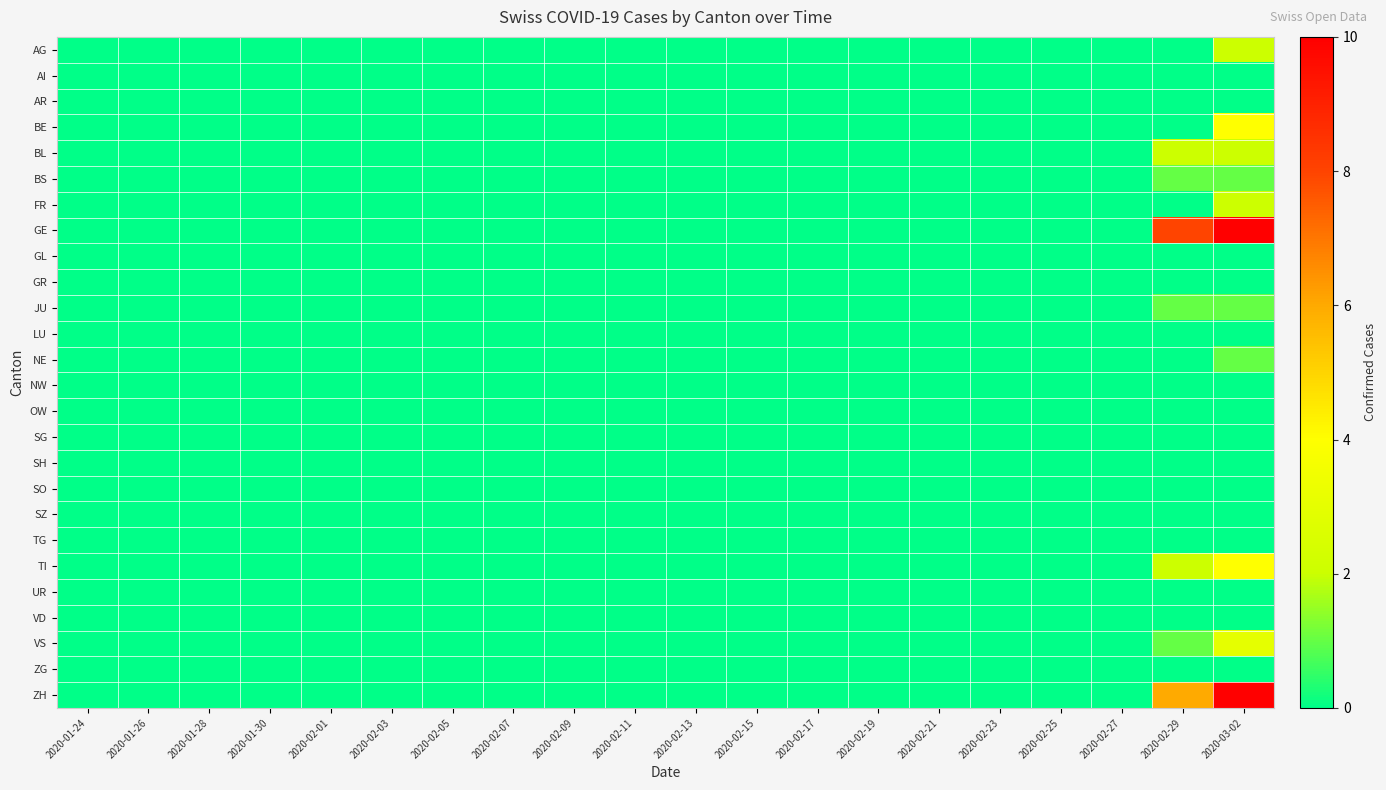

Reading left to right, extract all data points from this chart.

AG: 2020-01-24=0	2020-01-26=0	2020-01-28=0	2020-01-30=0	2020-02-01=0	2020-02-03=0	2020-02-05=0	2020-02-07=0	2020-02-09=0	2020-02-11=0	2020-02-13=0	2020-02-15=0	2020-02-17=0	2020-02-19=0	2020-02-21=0	2020-02-23=0	2020-02-25=0	2020-02-27=0	2020-02-29=0	2020-03-02=2
AI: 2020-01-24=0	2020-01-26=0	2020-01-28=0	2020-01-30=0	2020-02-01=0	2020-02-03=0	2020-02-05=0	2020-02-07=0	2020-02-09=0	2020-02-11=0	2020-02-13=0	2020-02-15=0	2020-02-17=0	2020-02-19=0	2020-02-21=0	2020-02-23=0	2020-02-25=0	2020-02-27=0	2020-02-29=0	2020-03-02=0
AR: 2020-01-24=0	2020-01-26=0	2020-01-28=0	2020-01-30=0	2020-02-01=0	2020-02-03=0	2020-02-05=0	2020-02-07=0	2020-02-09=0	2020-02-11=0	2020-02-13=0	2020-02-15=0	2020-02-17=0	2020-02-19=0	2020-02-21=0	2020-02-23=0	2020-02-25=0	2020-02-27=0	2020-02-29=0	2020-03-02=0
BE: 2020-01-24=0	2020-01-26=0	2020-01-28=0	2020-01-30=0	2020-02-01=0	2020-02-03=0	2020-02-05=0	2020-02-07=0	2020-02-09=0	2020-02-11=0	2020-02-13=0	2020-02-15=0	2020-02-17=0	2020-02-19=0	2020-02-21=0	2020-02-23=0	2020-02-25=0	2020-02-27=0	2020-02-29=0	2020-03-02=4
BL: 2020-01-24=0	2020-01-26=0	2020-01-28=0	2020-01-30=0	2020-02-01=0	2020-02-03=0	2020-02-05=0	2020-02-07=0	2020-02-09=0	2020-02-11=0	2020-02-13=0	2020-02-15=0	2020-02-17=0	2020-02-19=0	2020-02-21=0	2020-02-23=0	2020-02-25=0	2020-02-27=0	2020-02-29=2	2020-03-02=2
BS: 2020-01-24=0	2020-01-26=0	2020-01-28=0	2020-01-30=0	2020-02-01=0	2020-02-03=0	2020-02-05=0	2020-02-07=0	2020-02-09=0	2020-02-11=0	2020-02-13=0	2020-02-15=0	2020-02-17=0	2020-02-19=0	2020-02-21=0	2020-02-23=0	2020-02-25=0	2020-02-27=0	2020-02-29=1	2020-03-02=1
FR: 2020-01-24=0	2020-01-26=0	2020-01-28=0	2020-01-30=0	2020-02-01=0	2020-02-03=0	2020-02-05=0	2020-02-07=0	2020-02-09=0	2020-02-11=0	2020-02-13=0	2020-02-15=0	2020-02-17=0	2020-02-19=0	2020-02-21=0	2020-02-23=0	2020-02-25=0	2020-02-27=0	2020-02-29=0	2020-03-02=2
GE: 2020-01-24=0	2020-01-26=0	2020-01-28=0	2020-01-30=0	2020-02-01=0	2020-02-03=0	2020-02-05=0	2020-02-07=0	2020-02-09=0	2020-02-11=0	2020-02-13=0	2020-02-15=0	2020-02-17=0	2020-02-19=0	2020-02-21=0	2020-02-23=0	2020-02-25=0	2020-02-27=0	2020-02-29=8	2020-03-02=10
GL: 2020-01-24=0	2020-01-26=0	2020-01-28=0	2020-01-30=0	2020-02-01=0	2020-02-03=0	2020-02-05=0	2020-02-07=0	2020-02-09=0	2020-02-11=0	2020-02-13=0	2020-02-15=0	2020-02-17=0	2020-02-19=0	2020-02-21=0	2020-02-23=0	2020-02-25=0	2020-02-27=0	2020-02-29=0	2020-03-02=0
GR: 2020-01-24=0	2020-01-26=0	2020-01-28=0	2020-01-30=0	2020-02-01=0	2020-02-03=0	2020-02-05=0	2020-02-07=0	2020-02-09=0	2020-02-11=0	2020-02-13=0	2020-02-15=0	2020-02-17=0	2020-02-19=0	2020-02-21=0	2020-02-23=0	2020-02-25=0	2020-02-27=0	2020-02-29=0	2020-03-02=0
JU: 2020-01-24=0	2020-01-26=0	2020-01-28=0	2020-01-30=0	2020-02-01=0	2020-02-03=0	2020-02-05=0	2020-02-07=0	2020-02-09=0	2020-02-11=0	2020-02-13=0	2020-02-15=0	2020-02-17=0	2020-02-19=0	2020-02-21=0	2020-02-23=0	2020-02-25=0	2020-02-27=0	2020-02-29=1	2020-03-02=1
LU: 2020-01-24=0	2020-01-26=0	2020-01-28=0	2020-01-30=0	2020-02-01=0	2020-02-03=0	2020-02-05=0	2020-02-07=0	2020-02-09=0	2020-02-11=0	2020-02-13=0	2020-02-15=0	2020-02-17=0	2020-02-19=0	2020-02-21=0	2020-02-23=0	2020-02-25=0	2020-02-27=0	2020-02-29=0	2020-03-02=0
NE: 2020-01-24=0	2020-01-26=0	2020-01-28=0	2020-01-30=0	2020-02-01=0	2020-02-03=0	2020-02-05=0	2020-02-07=0	2020-02-09=0	2020-02-11=0	2020-02-13=0	2020-02-15=0	2020-02-17=0	2020-02-19=0	2020-02-21=0	2020-02-23=0	2020-02-25=0	2020-02-27=0	2020-02-29=0	2020-03-02=1
NW: 2020-01-24=0	2020-01-26=0	2020-01-28=0	2020-01-30=0	2020-02-01=0	2020-02-03=0	2020-02-05=0	2020-02-07=0	2020-02-09=0	2020-02-11=0	2020-02-13=0	2020-02-15=0	2020-02-17=0	2020-02-19=0	2020-02-21=0	2020-02-23=0	2020-02-25=0	2020-02-27=0	2020-02-29=0	2020-03-02=0
OW: 2020-01-24=0	2020-01-26=0	2020-01-28=0	2020-01-30=0	2020-02-01=0	2020-02-03=0	2020-02-05=0	2020-02-07=0	2020-02-09=0	2020-02-11=0	2020-02-13=0	2020-02-15=0	2020-02-17=0	2020-02-19=0	2020-02-21=0	2020-02-23=0	2020-02-25=0	2020-02-27=0	2020-02-29=0	2020-03-02=0
SG: 2020-01-24=0	2020-01-26=0	2020-01-28=0	2020-01-30=0	2020-02-01=0	2020-02-03=0	2020-02-05=0	2020-02-07=0	2020-02-09=0	2020-02-11=0	2020-02-13=0	2020-02-15=0	2020-02-17=0	2020-02-19=0	2020-02-21=0	2020-02-23=0	2020-02-25=0	2020-02-27=0	2020-02-29=0	2020-03-02=0
SH: 2020-01-24=0	2020-01-26=0	2020-01-28=0	2020-01-30=0	2020-02-01=0	2020-02-03=0	2020-02-05=0	2020-02-07=0	2020-02-09=0	2020-02-11=0	2020-02-13=0	2020-02-15=0	2020-02-17=0	2020-02-19=0	2020-02-21=0	2020-02-23=0	2020-02-25=0	2020-02-27=0	2020-02-29=0	2020-03-02=0
SO: 2020-01-24=0	2020-01-26=0	2020-01-28=0	2020-01-30=0	2020-02-01=0	2020-02-03=0	2020-02-05=0	2020-02-07=0	2020-02-09=0	2020-02-11=0	2020-02-13=0	2020-02-15=0	2020-02-17=0	2020-02-19=0	2020-02-21=0	2020-02-23=0	2020-02-25=0	2020-02-27=0	2020-02-29=0	2020-03-02=0
SZ: 2020-01-24=0	2020-01-26=0	2020-01-28=0	2020-01-30=0	2020-02-01=0	2020-02-03=0	2020-02-05=0	2020-02-07=0	2020-02-09=0	2020-02-11=0	2020-02-13=0	2020-02-15=0	2020-02-17=0	2020-02-19=0	2020-02-21=0	2020-02-23=0	2020-02-25=0	2020-02-27=0	2020-02-29=0	2020-03-02=0
TG: 2020-01-24=0	2020-01-26=0	2020-01-28=0	2020-01-30=0	2020-02-01=0	2020-02-03=0	2020-02-05=0	2020-02-07=0	2020-02-09=0	2020-02-11=0	2020-02-13=0	2020-02-15=0	2020-02-17=0	2020-02-19=0	2020-02-21=0	2020-02-23=0	2020-02-25=0	2020-02-27=0	2020-02-29=0	2020-03-02=0
TI: 2020-01-24=0	2020-01-26=0	2020-01-28=0	2020-01-30=0	2020-02-01=0	2020-02-03=0	2020-02-05=0	2020-02-07=0	2020-02-09=0	2020-02-11=0	2020-02-13=0	2020-02-15=0	2020-02-17=0	2020-02-19=0	2020-02-21=0	2020-02-23=0	2020-02-25=0	2020-02-27=0	2020-02-29=2	2020-03-02=4
UR: 2020-01-24=0	2020-01-26=0	2020-01-28=0	2020-01-30=0	2020-02-01=0	2020-02-03=0	2020-02-05=0	2020-02-07=0	2020-02-09=0	2020-02-11=0	2020-02-13=0	2020-02-15=0	2020-02-17=0	2020-02-19=0	2020-02-21=0	2020-02-23=0	2020-02-25=0	2020-02-27=0	2020-02-29=0	2020-03-02=0
VD: 2020-01-24=0	2020-01-26=0	2020-01-28=0	2020-01-30=0	2020-02-01=0	2020-02-03=0	2020-02-05=0	2020-02-07=0	2020-02-09=0	2020-02-11=0	2020-02-13=0	2020-02-15=0	2020-02-17=0	2020-02-19=0	2020-02-21=0	2020-02-23=0	2020-02-25=0	2020-02-27=0	2020-02-29=0	2020-03-02=0
VS: 2020-01-24=0	2020-01-26=0	2020-01-28=0	2020-01-30=0	2020-02-01=0	2020-02-03=0	2020-02-05=0	2020-02-07=0	2020-02-09=0	2020-02-11=0	2020-02-13=0	2020-02-15=0	2020-02-17=0	2020-02-19=0	2020-02-21=0	2020-02-23=0	2020-02-25=0	2020-02-27=0	2020-02-29=1	2020-03-02=3
ZG: 2020-01-24=0	2020-01-26=0	2020-01-28=0	2020-01-30=0	2020-02-01=0	2020-02-03=0	2020-02-05=0	2020-02-07=0	2020-02-09=0	2020-02-11=0	2020-02-13=0	2020-02-15=0	2020-02-17=0	2020-02-19=0	2020-02-21=0	2020-02-23=0	2020-02-25=0	2020-02-27=0	2020-02-29=0	2020-03-02=0
ZH: 2020-01-24=0	2020-01-26=0	2020-01-28=0	2020-01-30=0	2020-02-01=0	2020-02-03=0	2020-02-05=0	2020-02-07=0	2020-02-09=0	2020-02-11=0	2020-02-13=0	2020-02-15=0	2020-02-17=0	2020-02-19=0	2020-02-21=0	2020-02-23=0	2020-02-25=0	2020-02-27=0	2020-02-29=6	2020-03-02=10